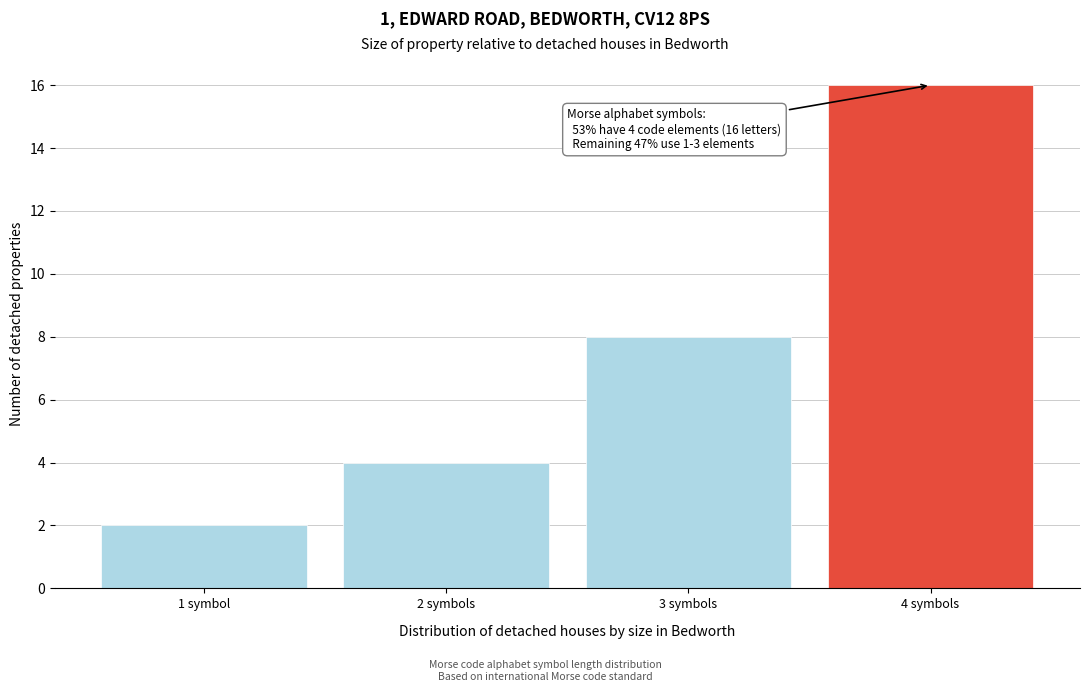

Reading right to left, extract all data points from this chart.

4 symbols=16	3 symbols=8	2 symbols=4	1 symbol=2